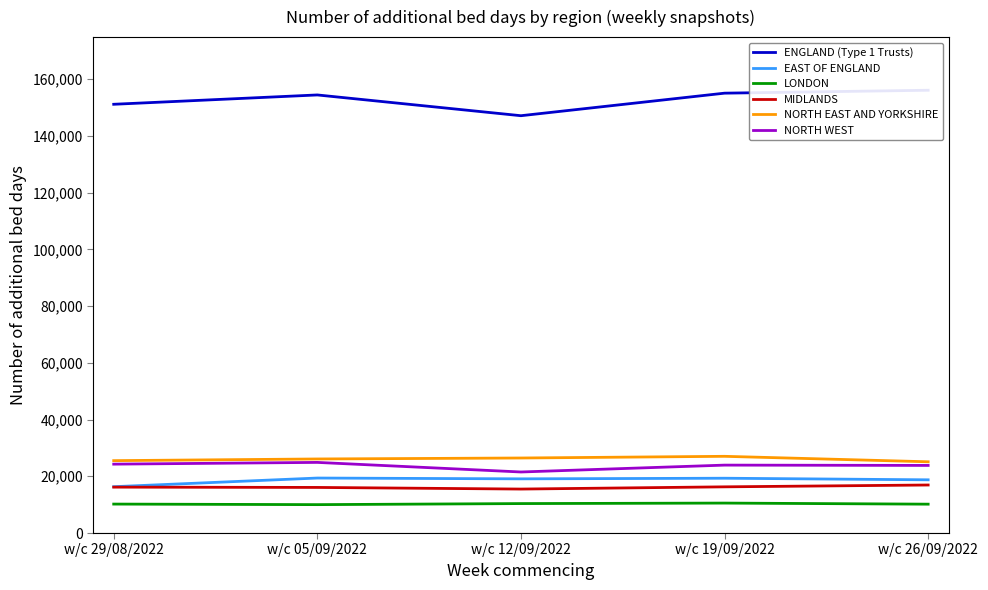

What is the average value of the MIDLANDS series?

16192